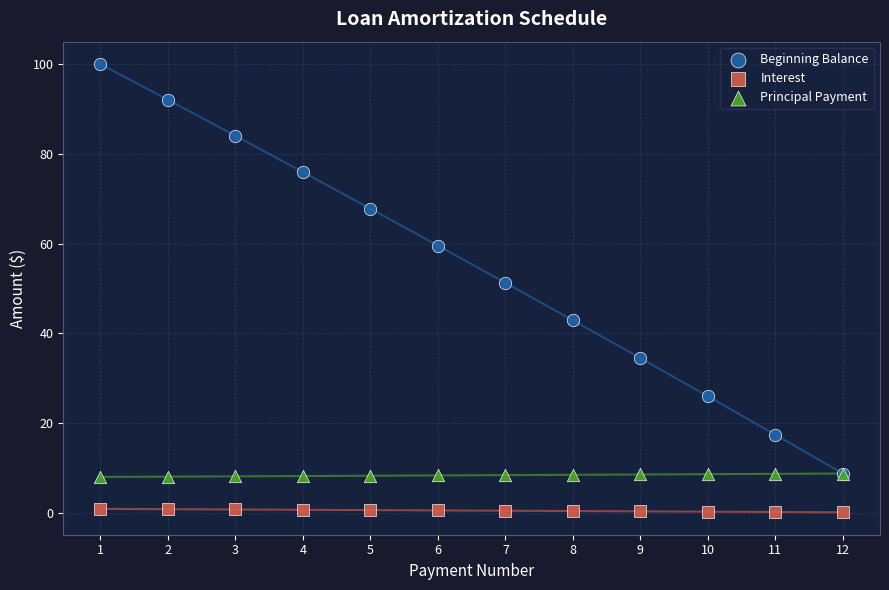

Which series contains the highest Y value?

Beginning Balance